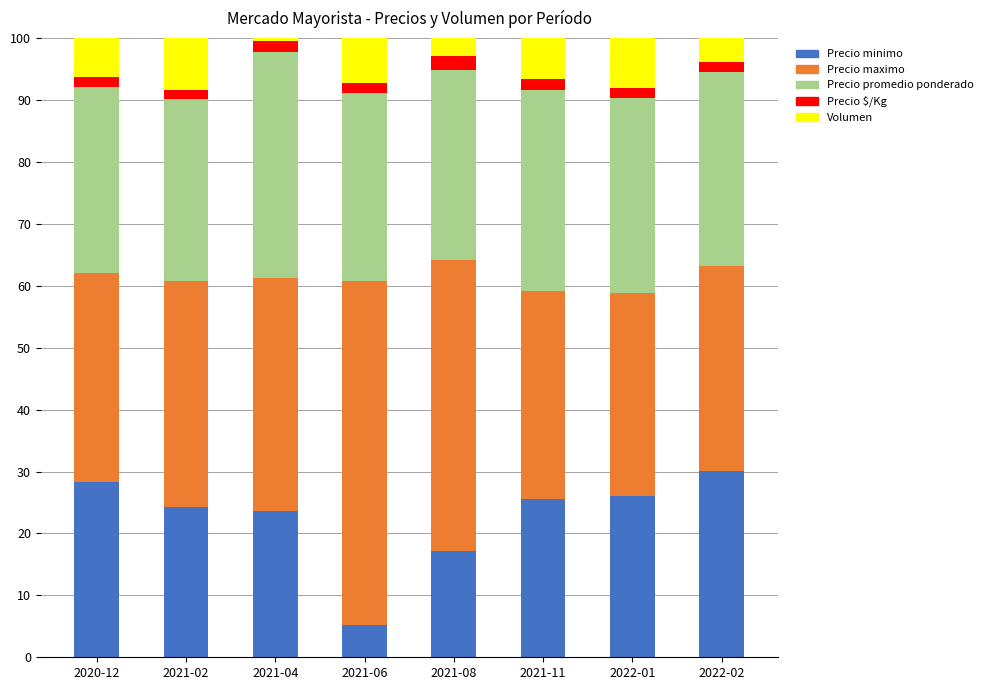

True or false: Precio minimo has a value of 5.3 at 2021-06.

True